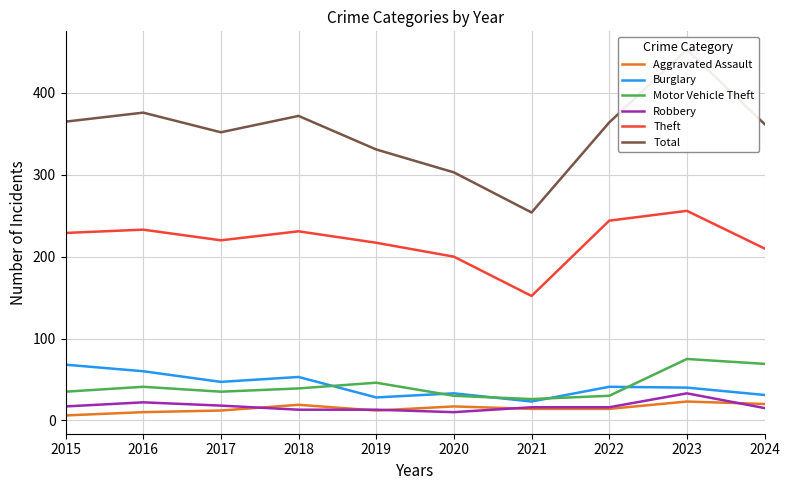

Which has a higher value, 2023 or 2018?

2023